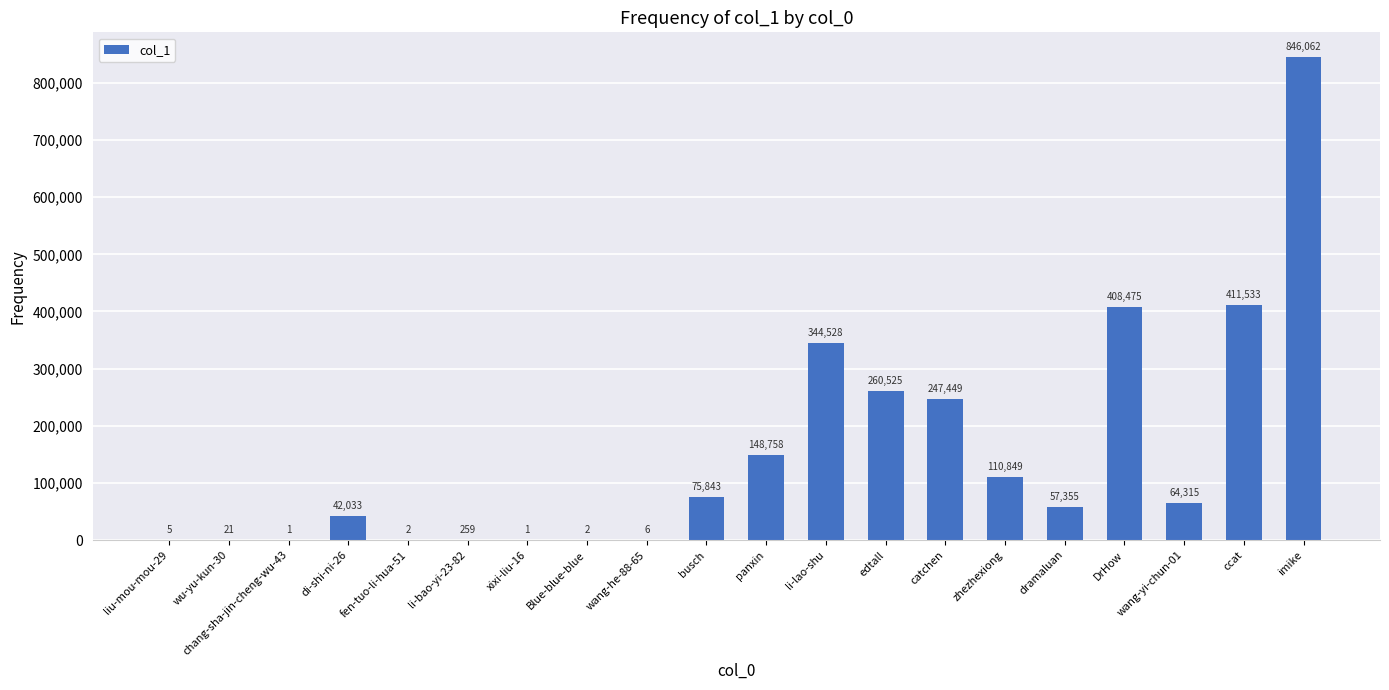

What is the sum of all values?

3018022